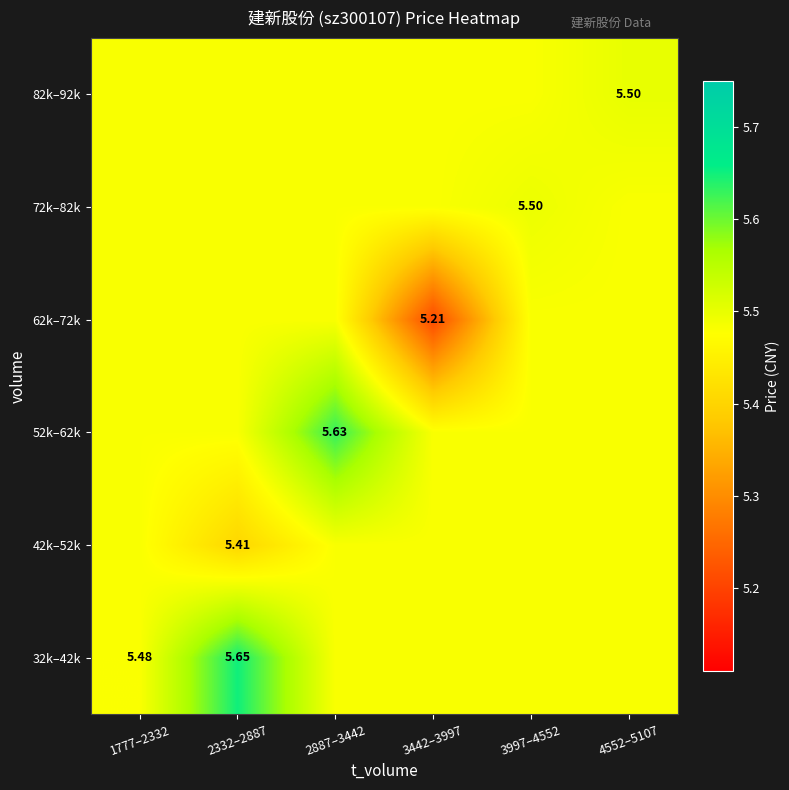

What is the sum of all 52k–62k values?

33.0